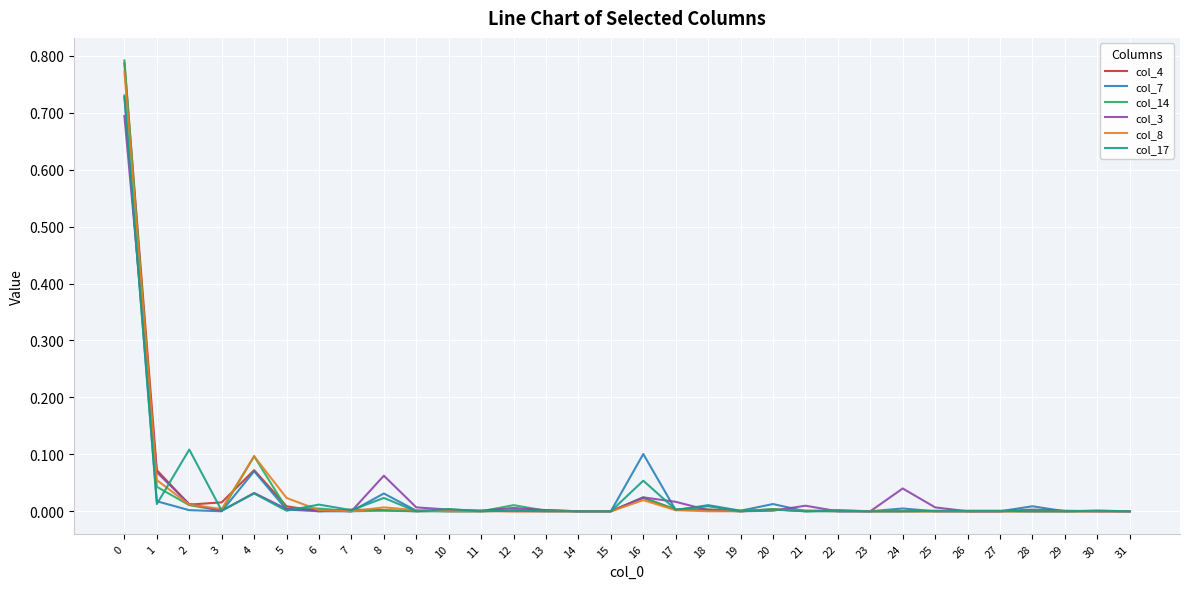

The col_7 series shows 0.4 at 6. True or false?

False